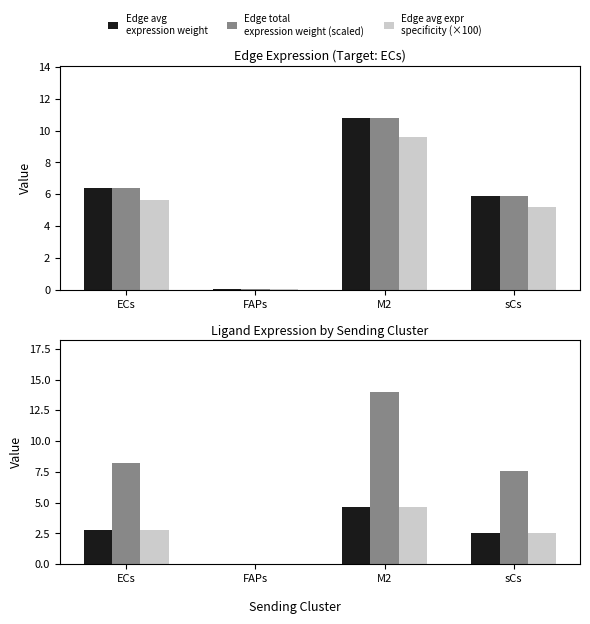

At which category is the sum across all series the highest?

M2